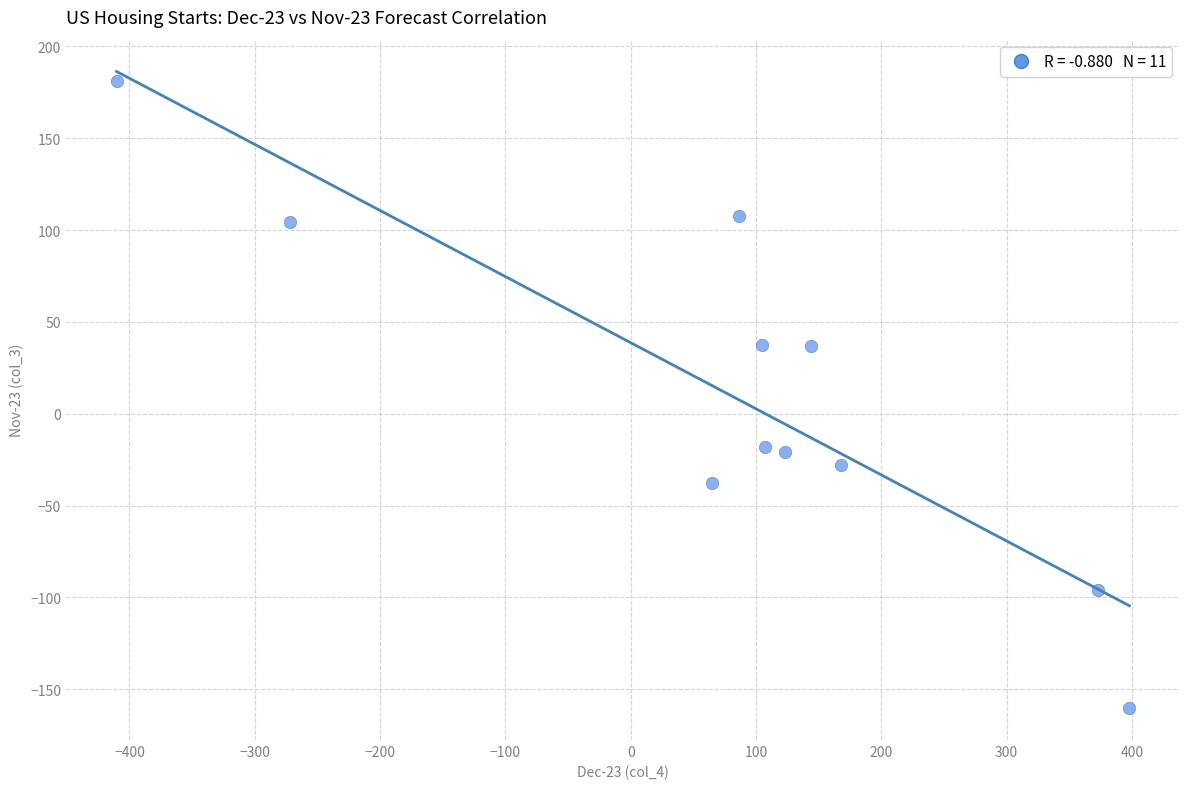

What is the range of X values (max minus min)?

808.3